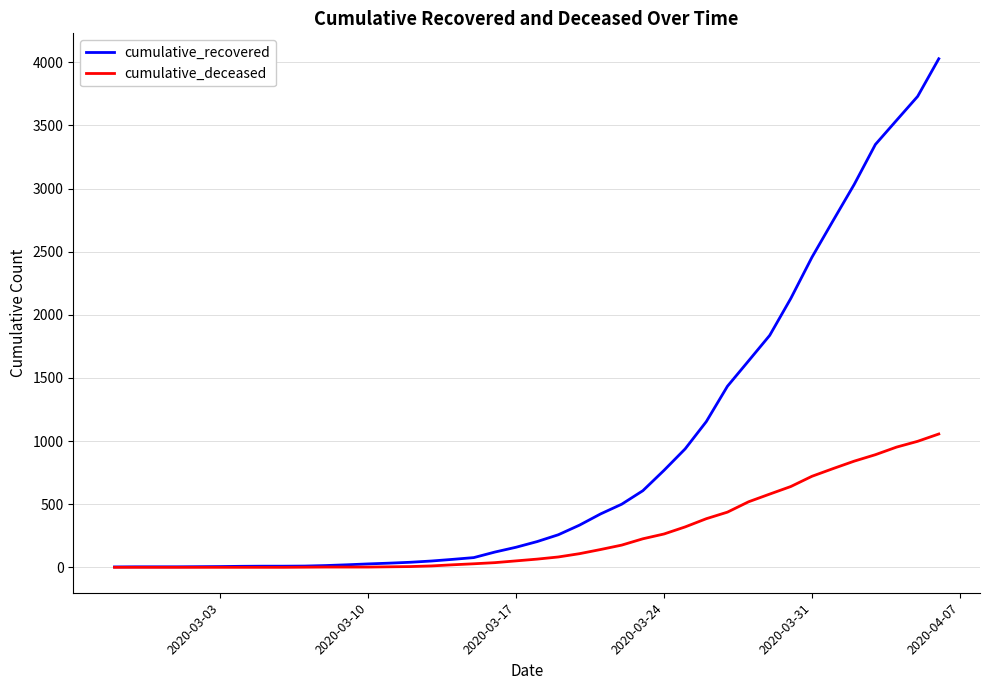

Which series has the largest total across all categories?

cumulative_recovered